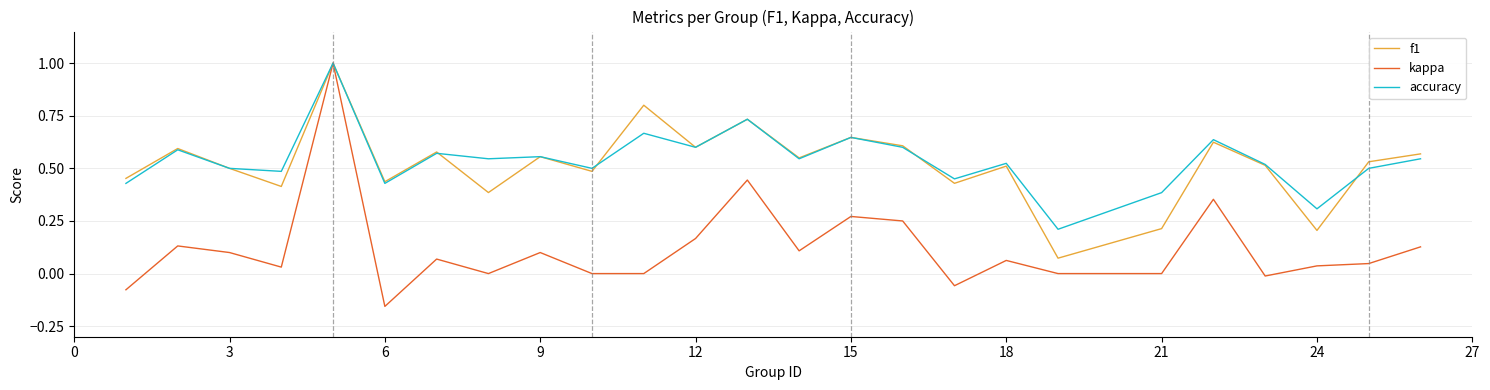

How many lines are shown in the chart?

3